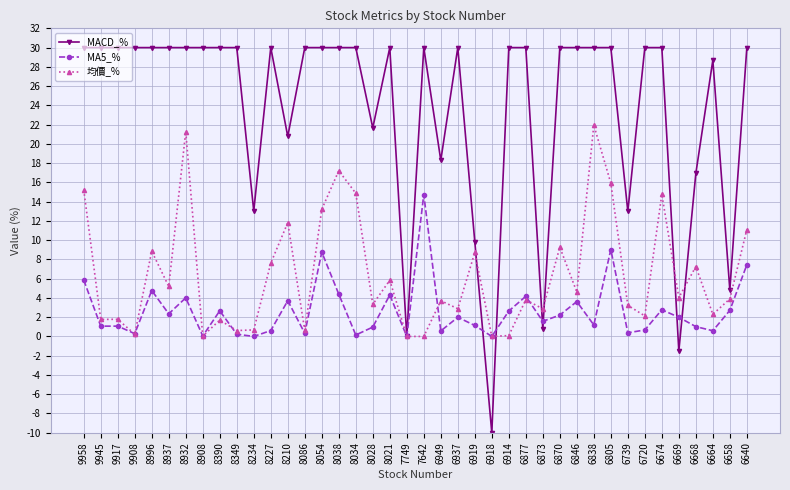

Rank the series by their average value, from lowest to highest.

MA5_%, 均價_%, MACD_%